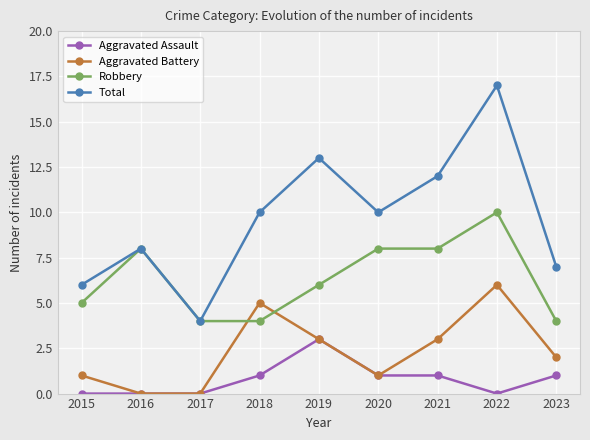

The value of Total at 2015 is 3. True or false?

False